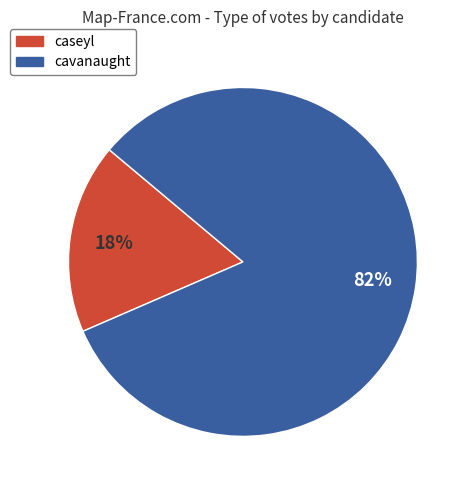

Between caseyl and cavanaught, which is larger?

cavanaught